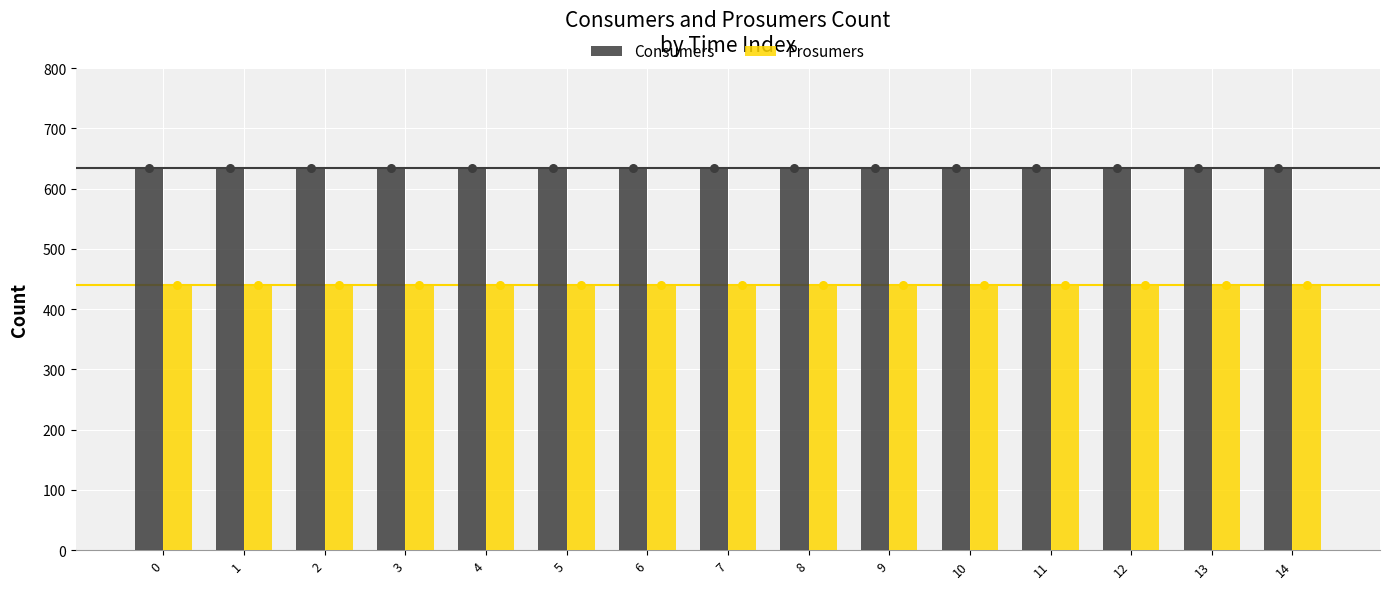

Which series has the largest total across all categories?

Consumers